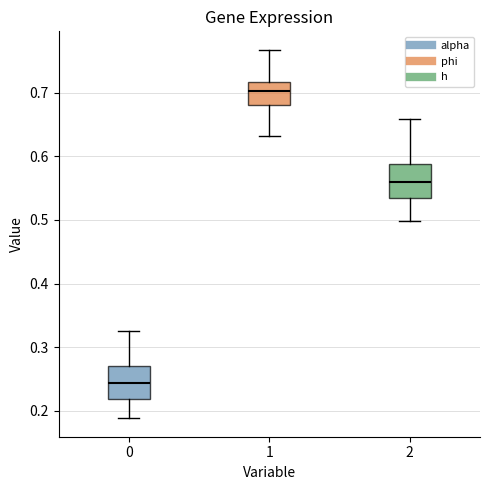

Reading left to right, transcribe this box plot: for each box, give where its median line is, the range the box spans, and where its two whiskers end, as read against the y-axis. The values are not printed on the chart, so give them approximately, as read against the axis.

0: median 0.24, box 0.22 to 0.27, whiskers 0.19 to 0.33
1: median 0.70, box 0.68 to 0.72, whiskers 0.63 to 0.77
2: median 0.56, box 0.53 to 0.59, whiskers 0.50 to 0.66